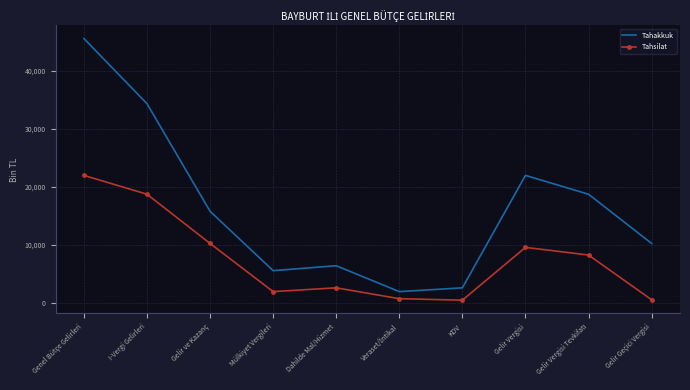

True or false: Tahsilat has a value of 35650 at Genel Bütçe Gelirleri.

False